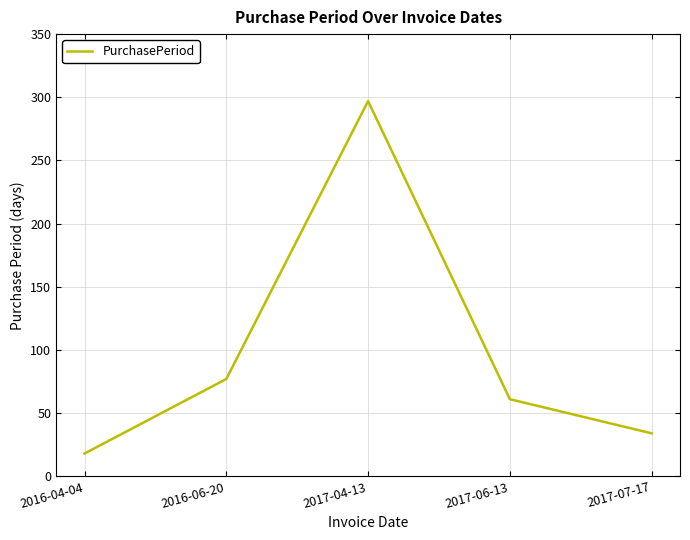

Approximately how many times larger is the value at 2017-06-13 compared to 2017-04-13?

0.2